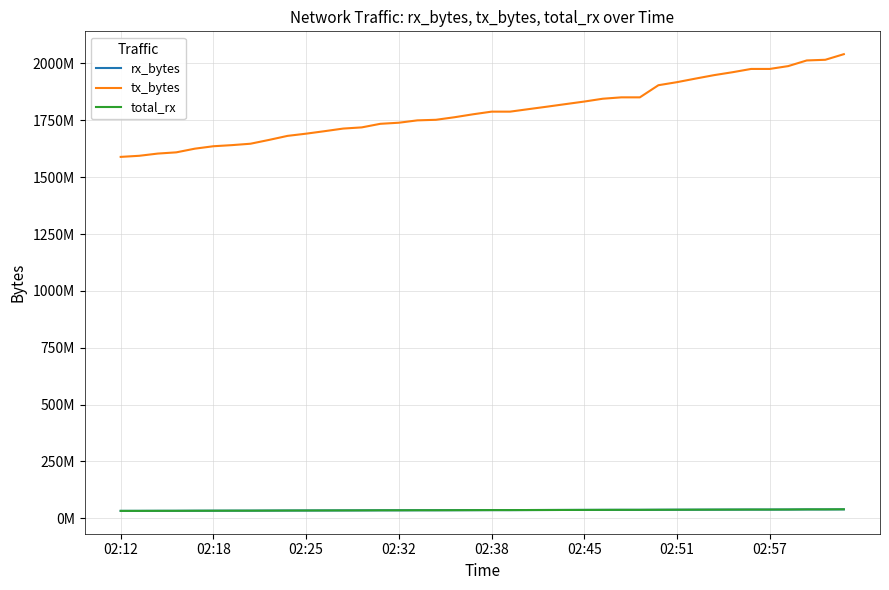

Does the chart have visible grid lines?

Yes